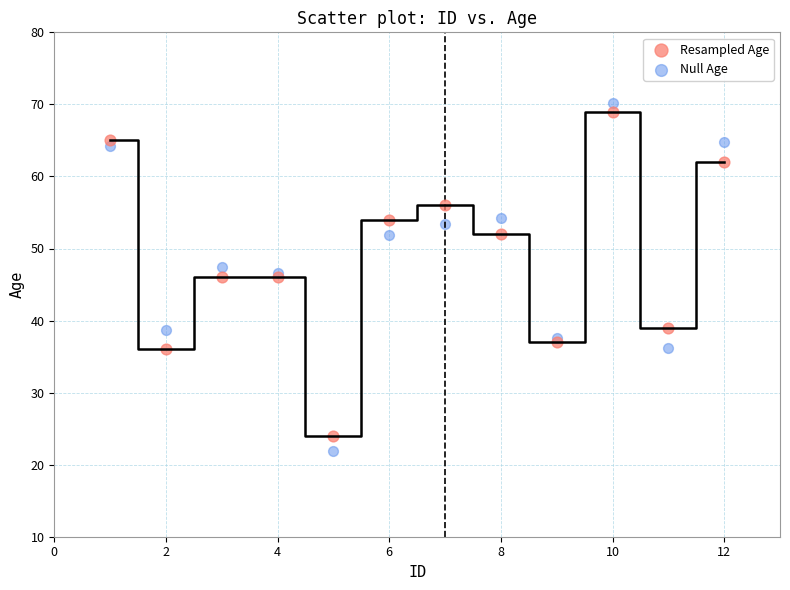

What is the X range (max minus min) for the scatter plot?

11.0